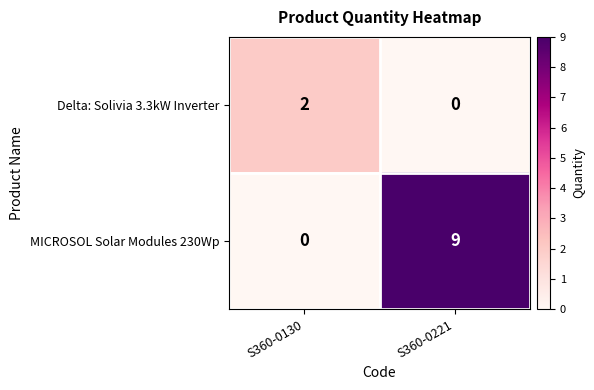

True or false: MICROSOL Solar Modules 230Wp has a value of 3 at S360-0221.

False